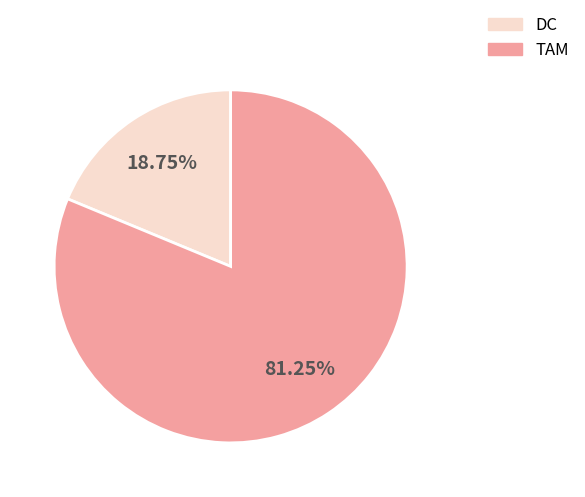

Do TAM and DC together represent more than half of the pie?

Yes